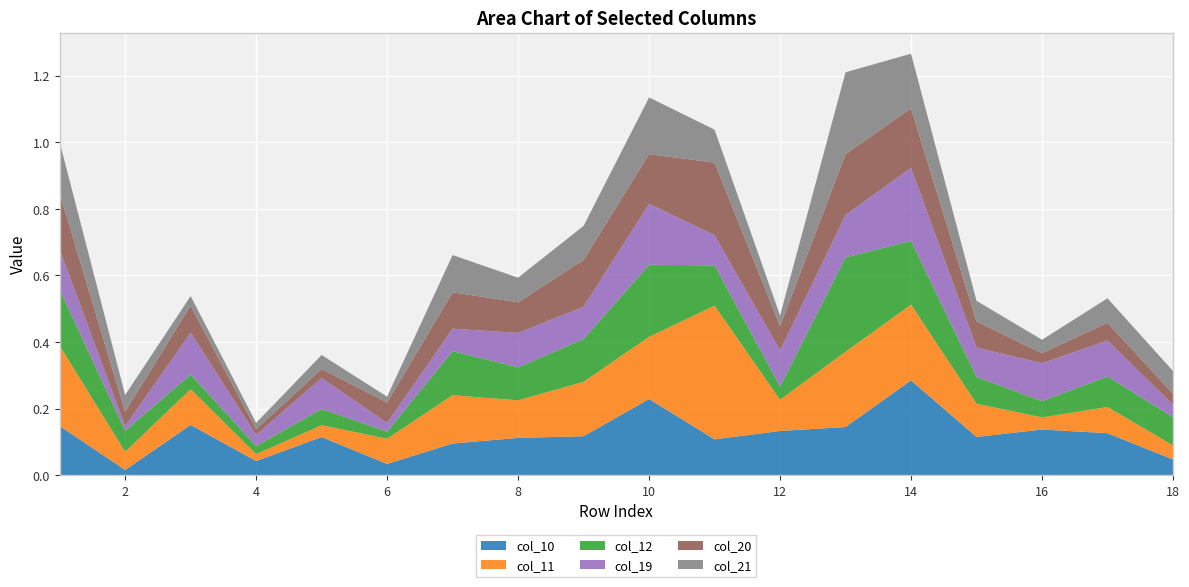

Reading right to left, list all the values displayed in this chart.

col_10: 0.0	0.1	0.1	0.1	0.3	0.1	0.1	0.1	0.2	0.1	0.1	0.1	0.0	0.1	0.0	0.2	0.0	0.1
col_11: 0.0	0.1	0.0	0.1	0.2	0.2	0.1	0.4	0.2	0.2	0.1	0.1	0.1	0.0	0.0	0.1	0.1	0.2
col_12: 0.1	0.1	0.0	0.1	0.2	0.3	0.0	0.1	0.2	0.1	0.1	0.1	0.0	0.0	0.0	0.0	0.1	0.2
col_19: 0.0	0.1	0.1	0.1	0.2	0.1	0.1	0.1	0.2	0.1	0.1	0.1	0.0	0.1	0.0	0.1	0.0	0.1
col_20: 0.0	0.1	0.0	0.1	0.2	0.2	0.1	0.2	0.1	0.1	0.1	0.1	0.1	0.0	0.0	0.1	0.0	0.2
col_21: 0.1	0.1	0.0	0.1	0.2	0.2	0.0	0.1	0.2	0.1	0.1	0.1	0.0	0.0	0.0	0.0	0.1	0.2